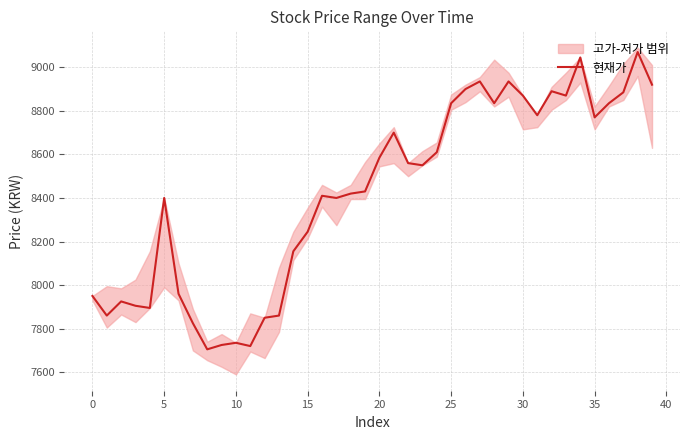

The chart shows a value of 2138 at 25. True or false?

False